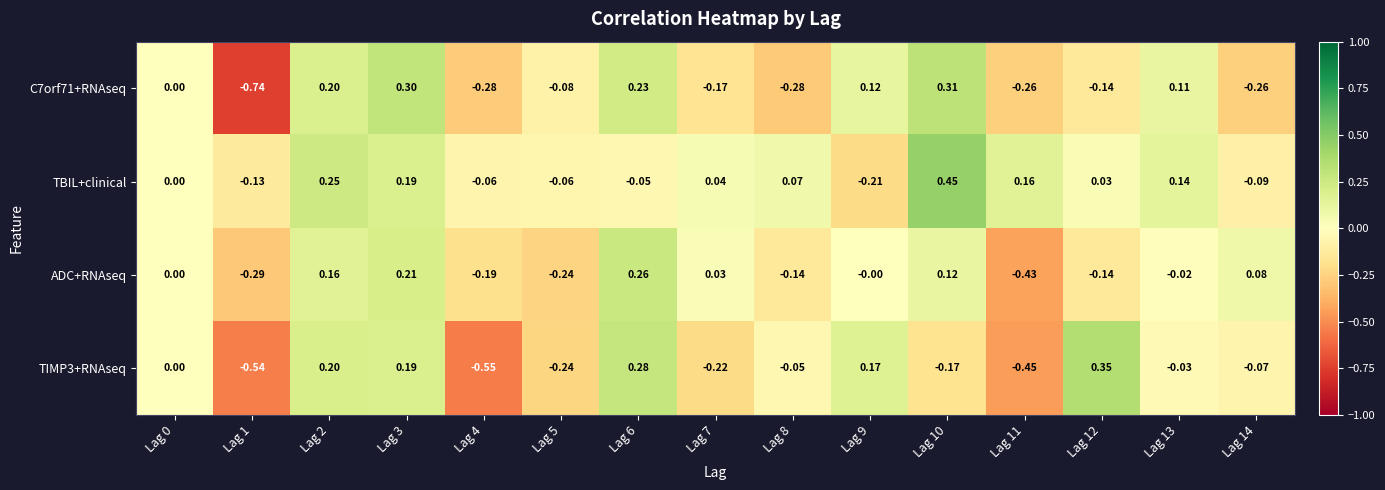

Which series has the largest total across all categories?

TBIL+clinical